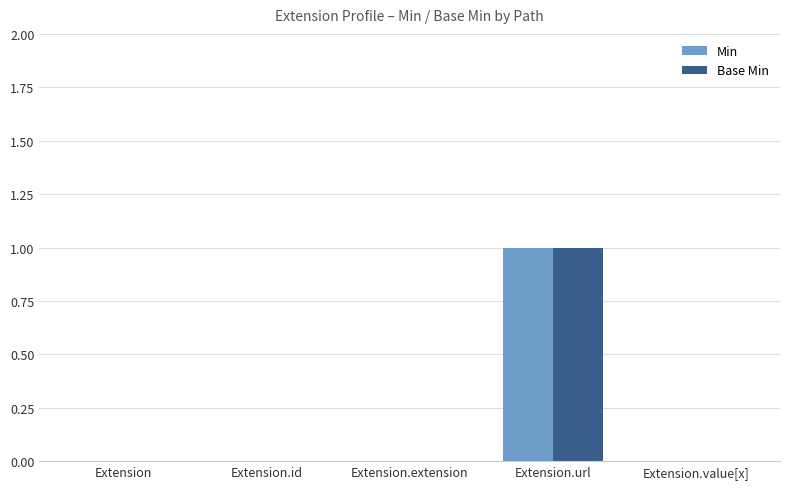

The value of Base Min at Extension.id is 1. True or false?

False